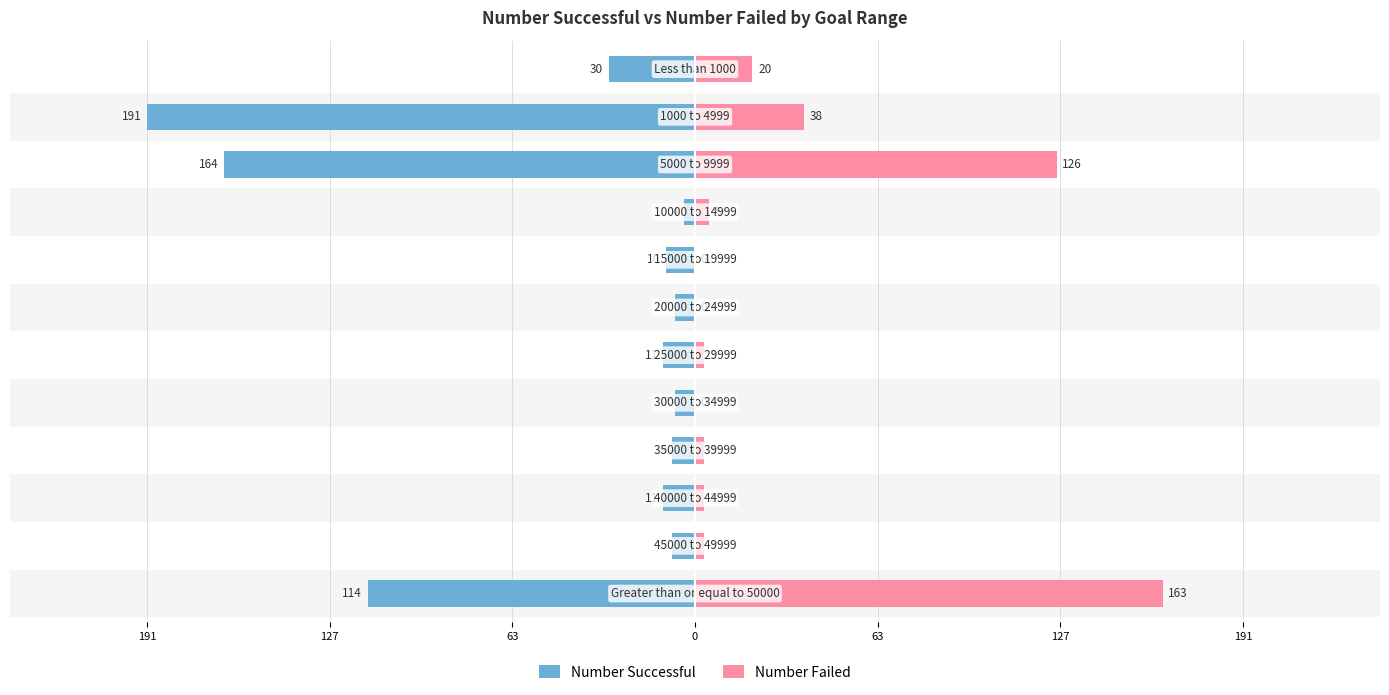

What is the spread (max minus min) of values at 63?

290